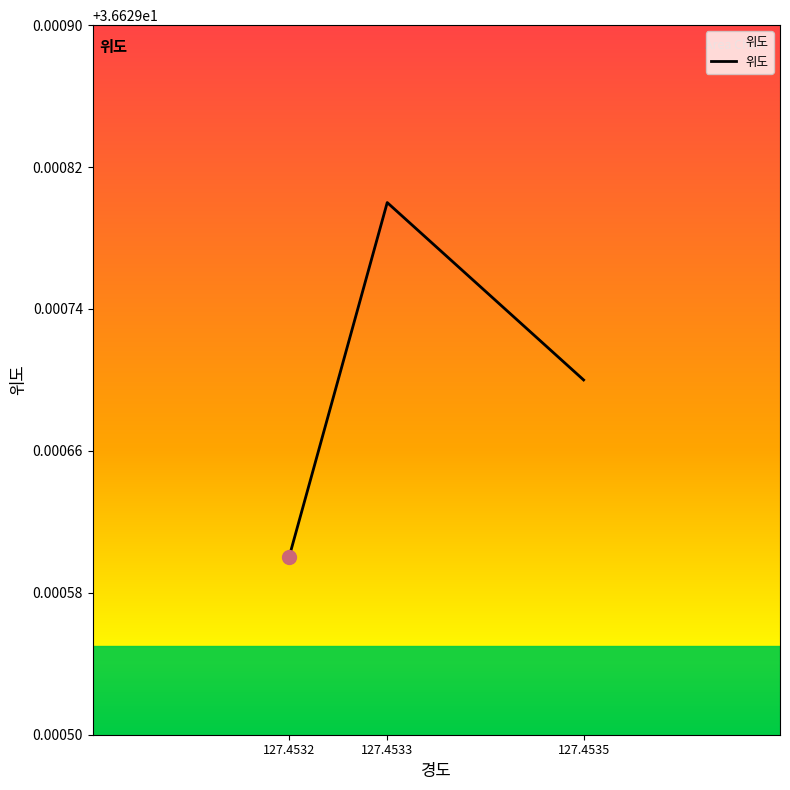

Approximately how many times larger is the value at 127.4533 compared to 127.4535?

1.0